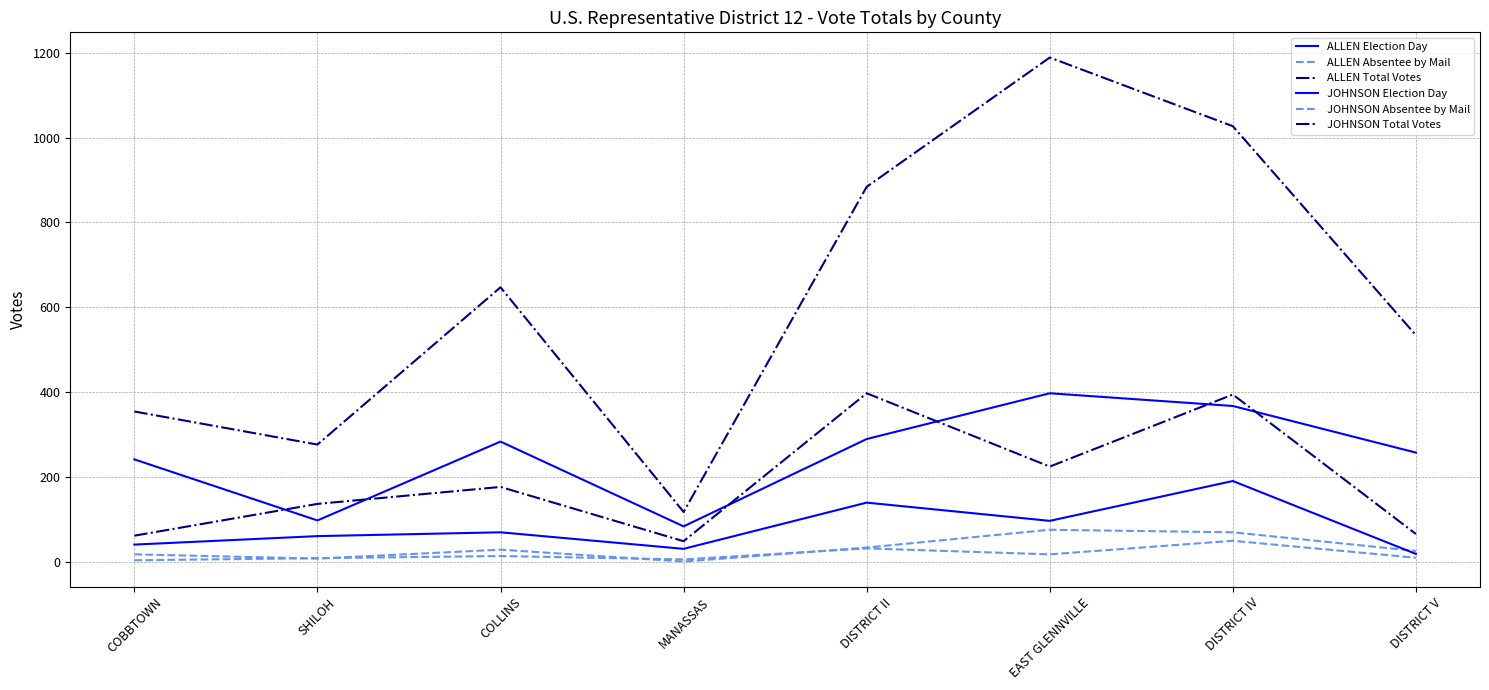

At how many categories does at least one series exceed 701?

3